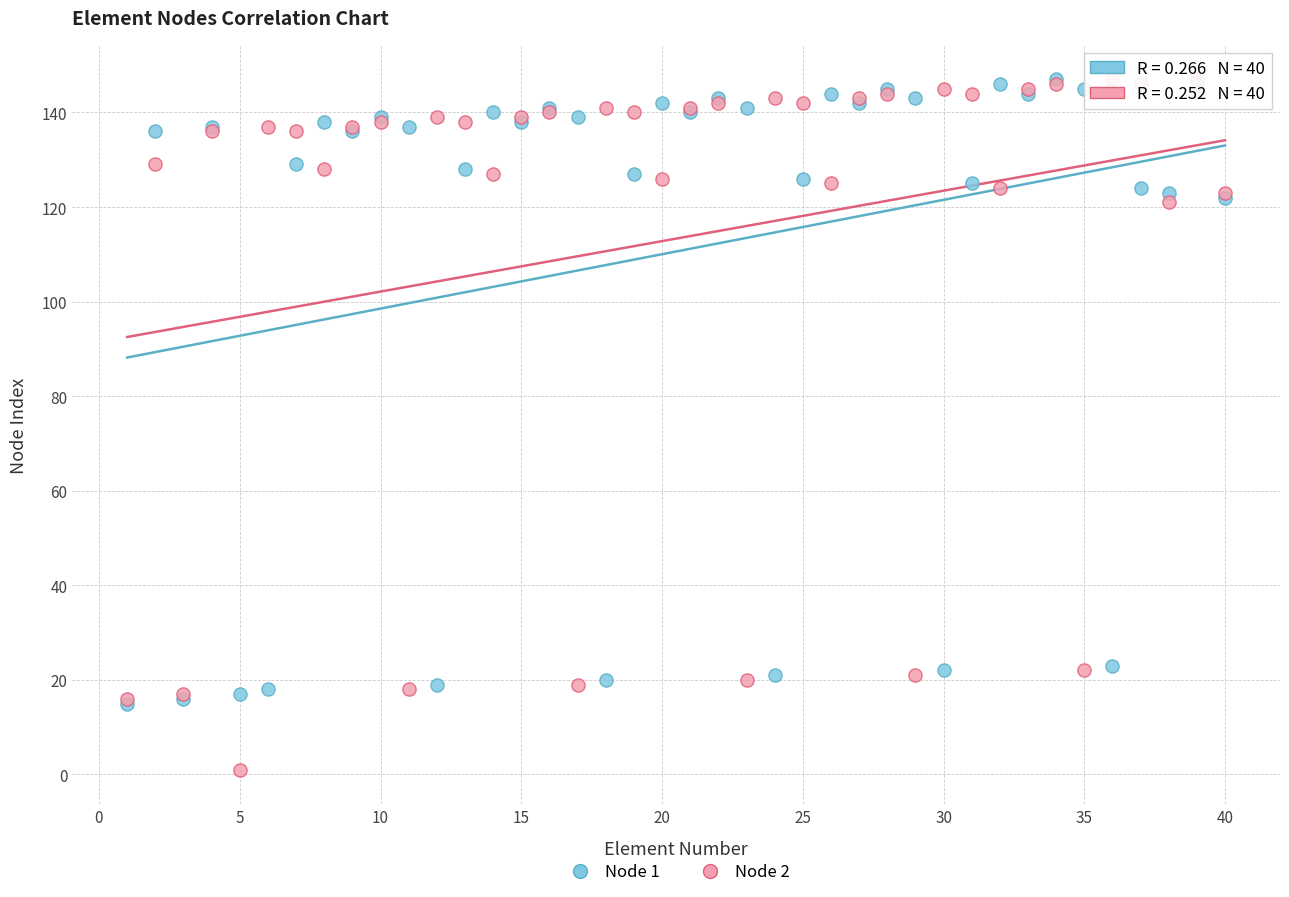

What are all the series names shown in the legend?

Node 1, Node 2